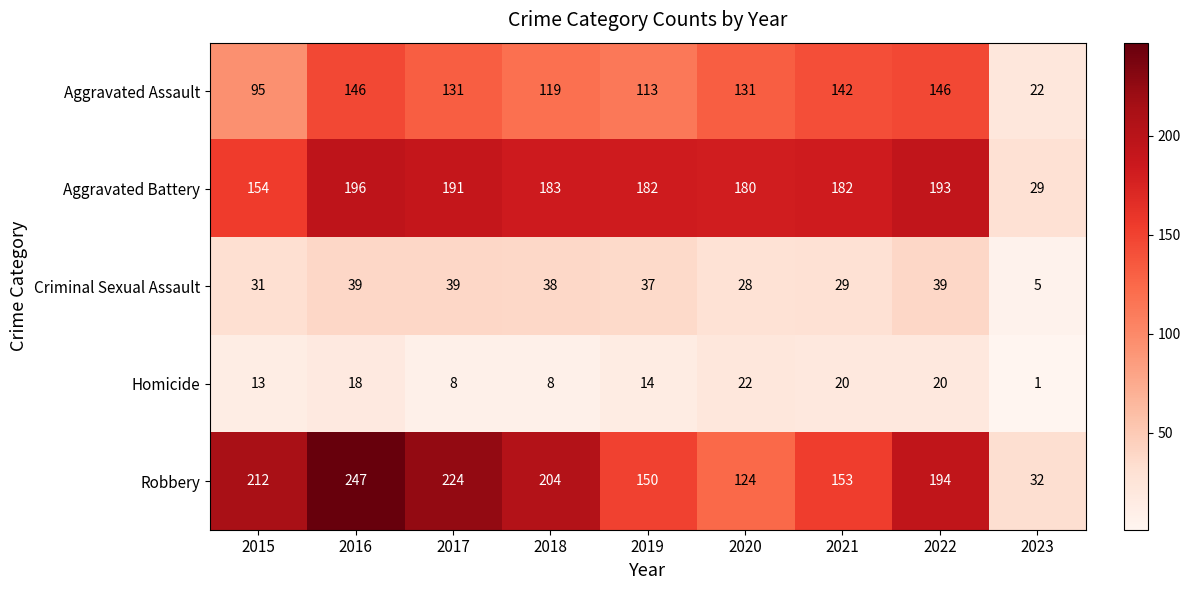

The Criminal Sexual Assault series shows 37 at 2019. True or false?

True